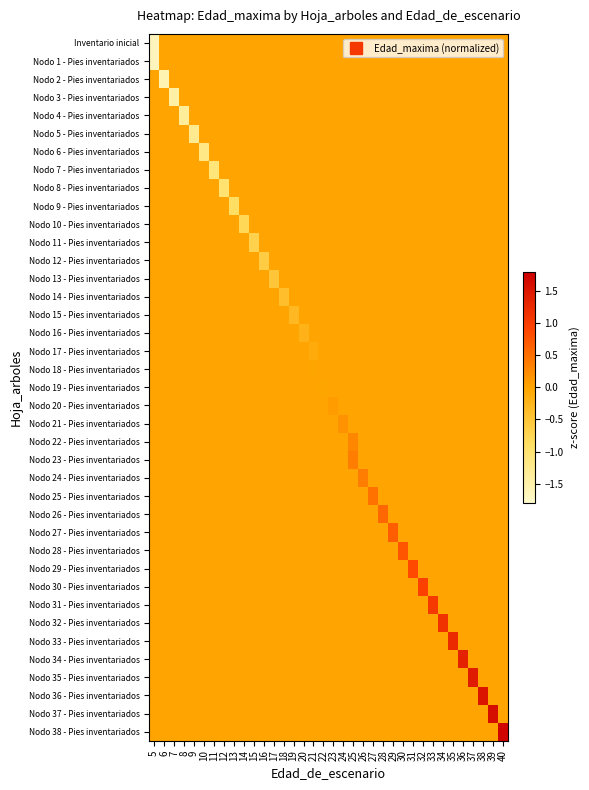

How many distinct data groups are displayed?

39